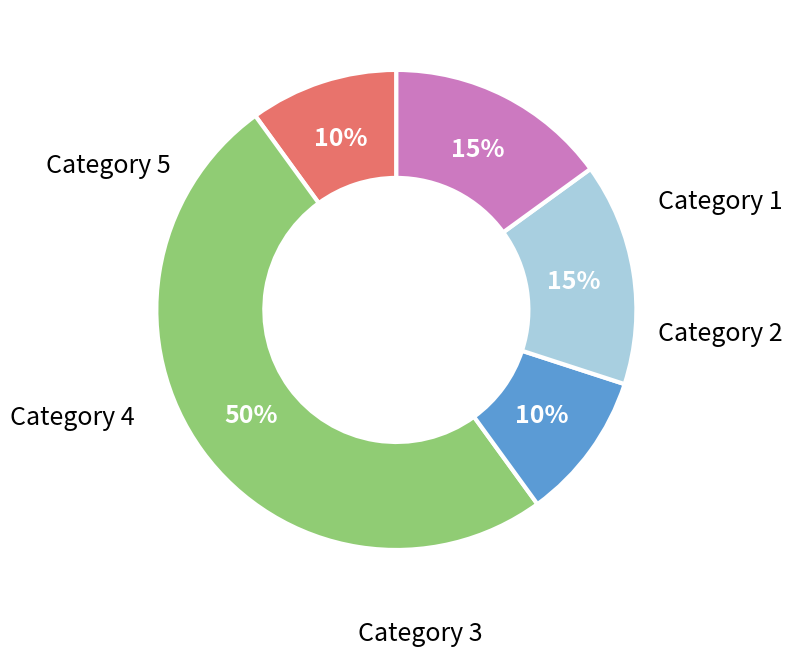

How many segments does this pie chart have?

5